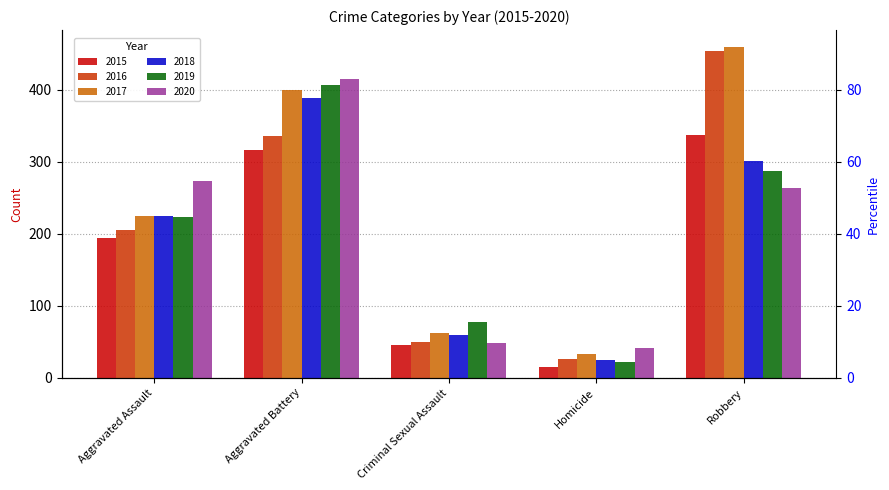

What is the sum of all 2018 values?

1000